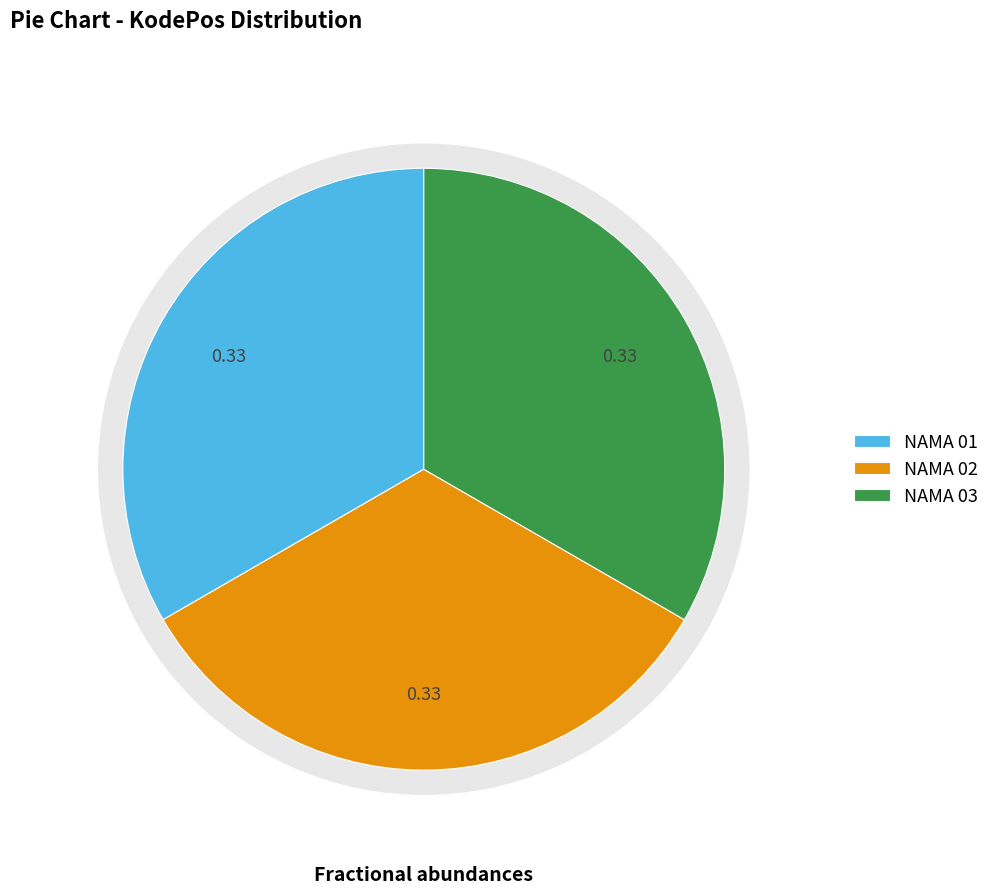

Rank the categories by value from lowest to highest.

NAMA 01, NAMA 02, NAMA 03